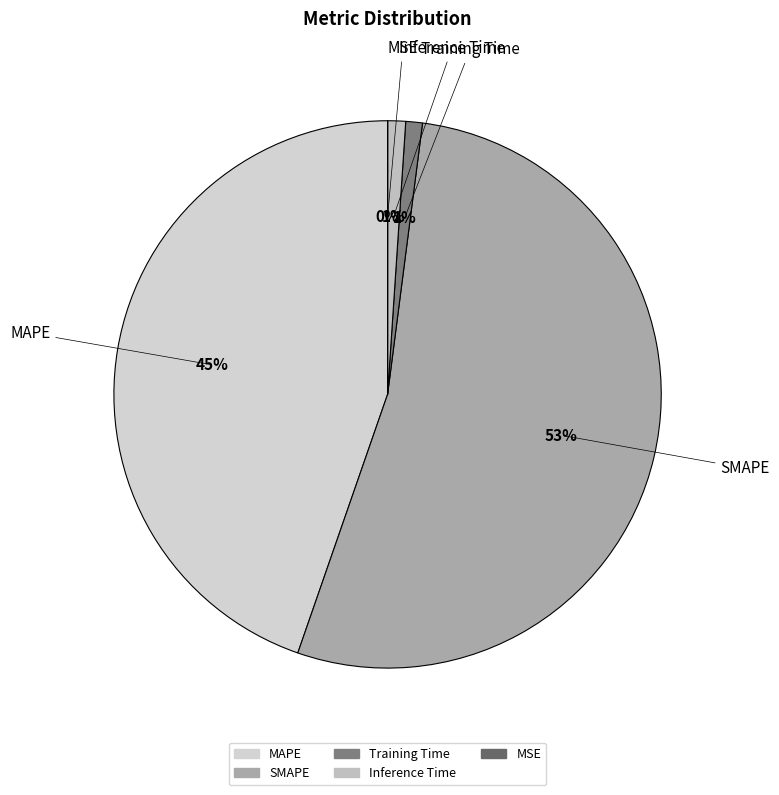

Which slice is the largest?

SMAPE